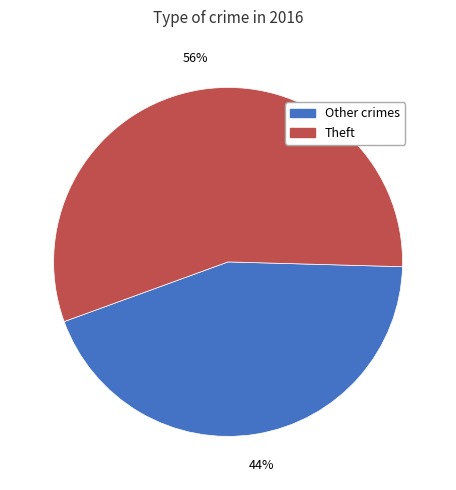

Does any single category account for the majority?

Yes